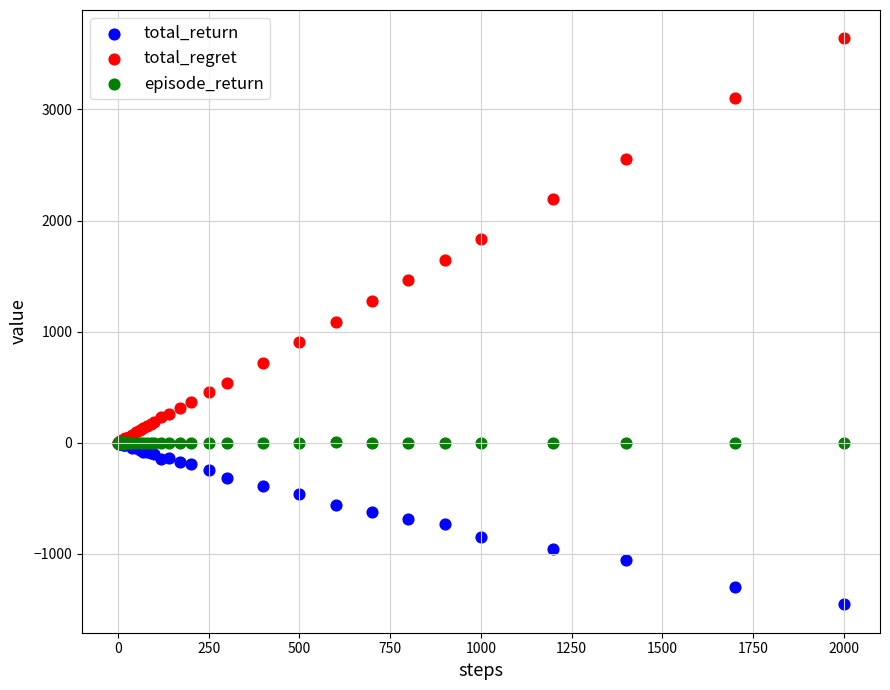

Which series contains the lowest Y value?

total_return